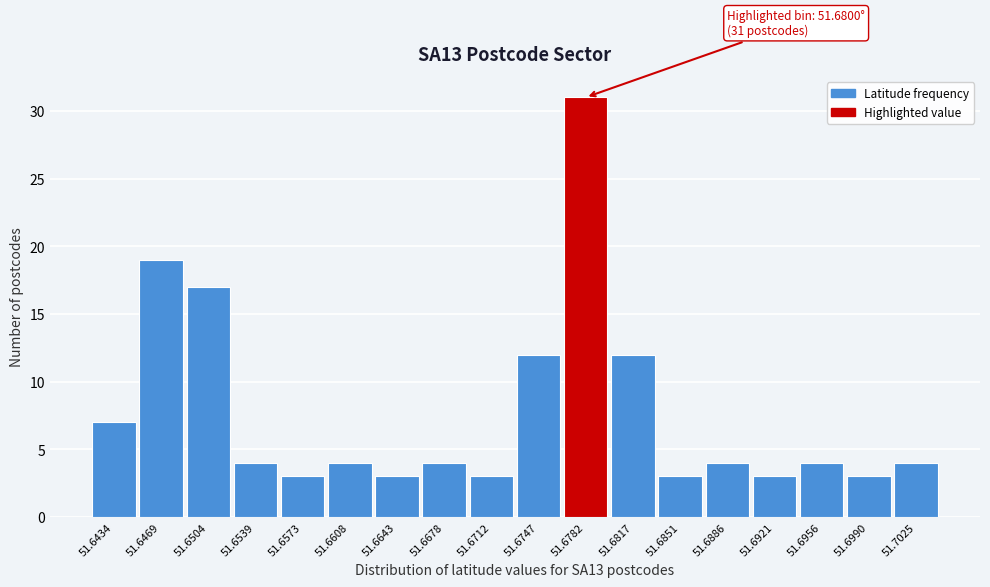

Reading right to left, extract all data points from this chart.

4	3	4	3	4	3	12	31	12	3	4	3	4	3	4	17	19	7